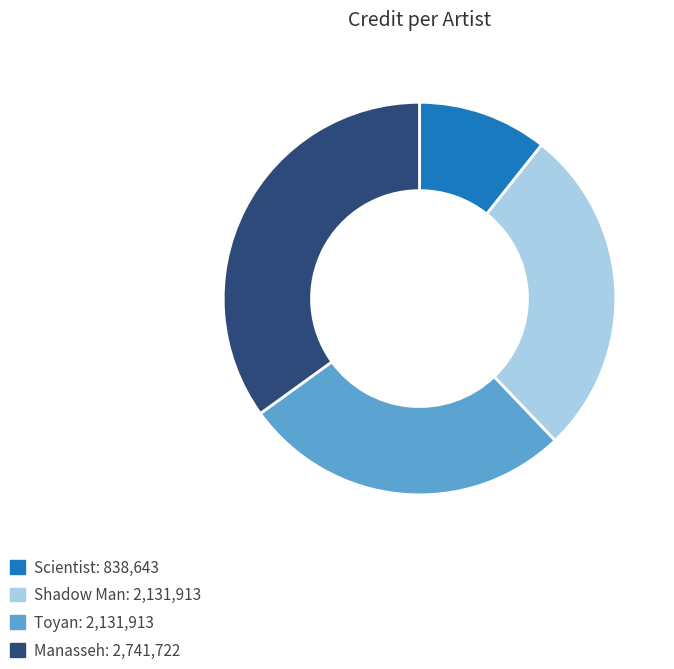

Count the number of slices in the pie.

4